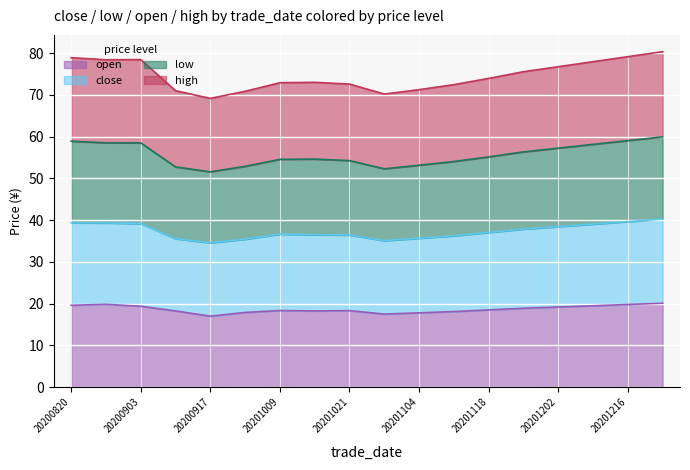

Is the value of open at 20200903 greater than the value of close at 20200903?

No